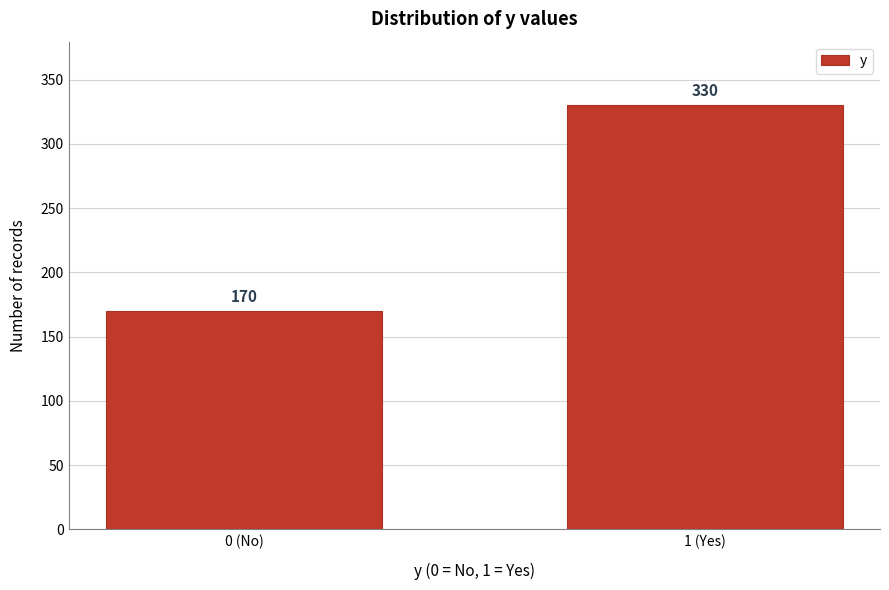

Reading right to left, transcribe all the data shown in this chart.

330	170